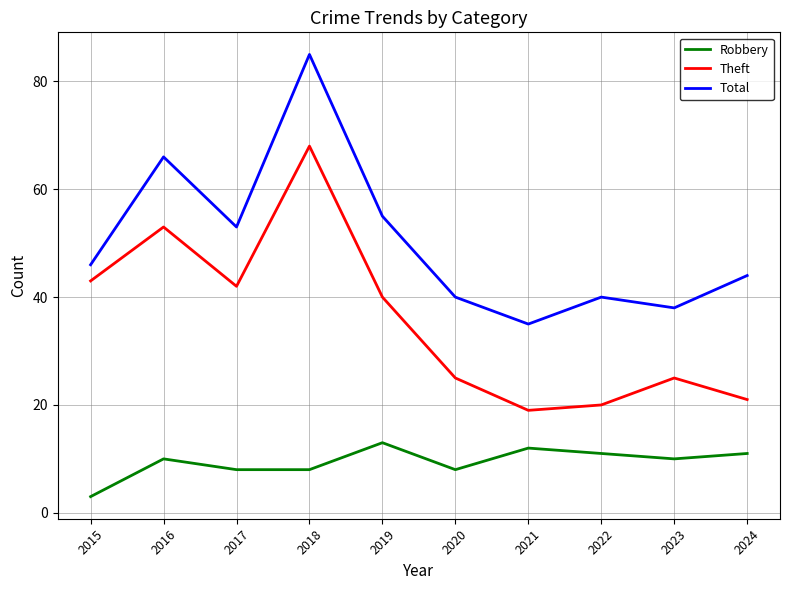

What is the average value of the Theft series?

36